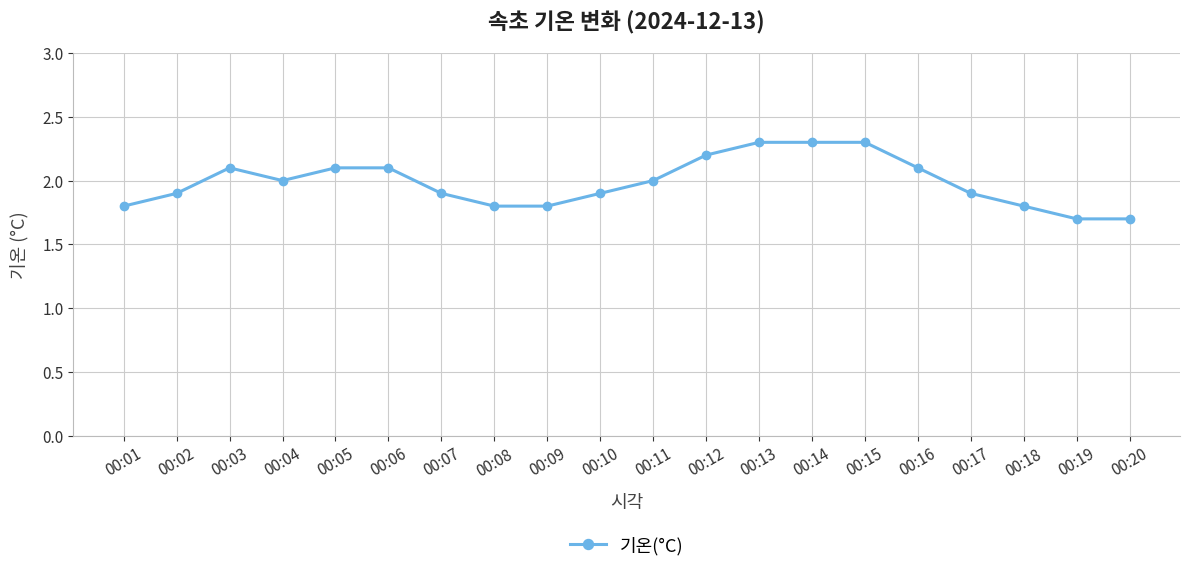

True or false: the data shows 1.8 at 00:08.

True